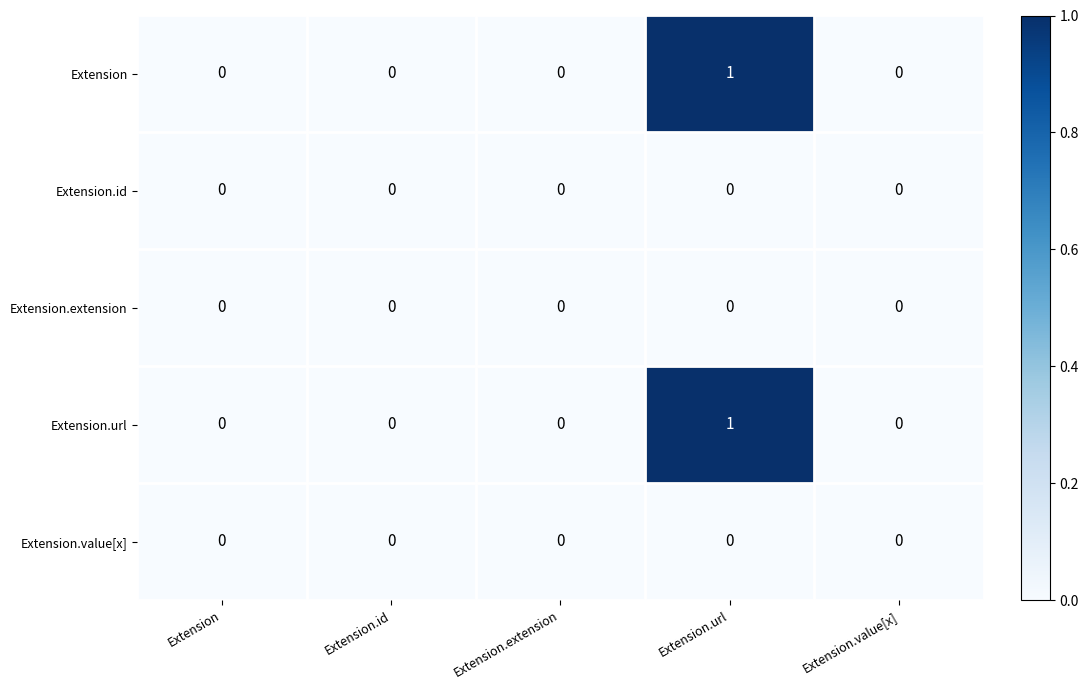

Count the Extension values in the range 0 to 1.

5